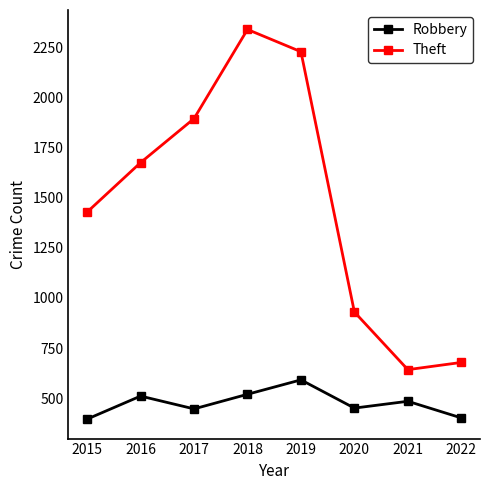

At which category is the sum across all series the highest?

2018